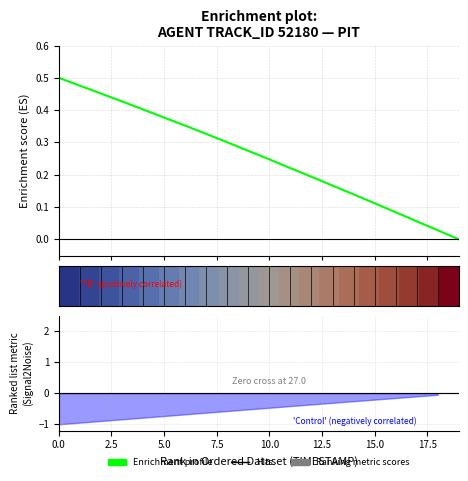

Where is Enrichment profile nearest to the value 0?

19